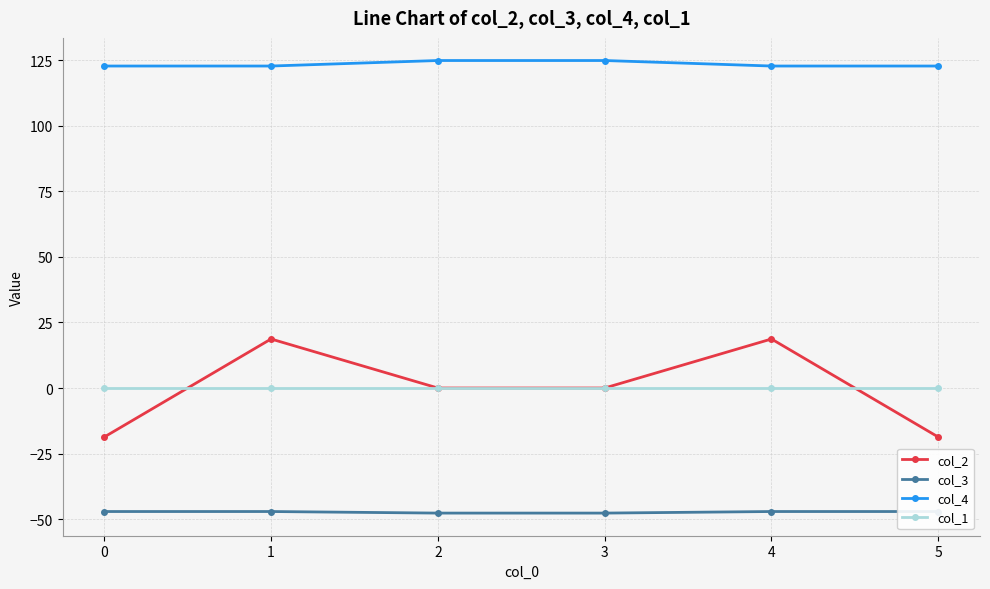

What are all the series names shown in the legend?

col_2, col_3, col_4, col_1